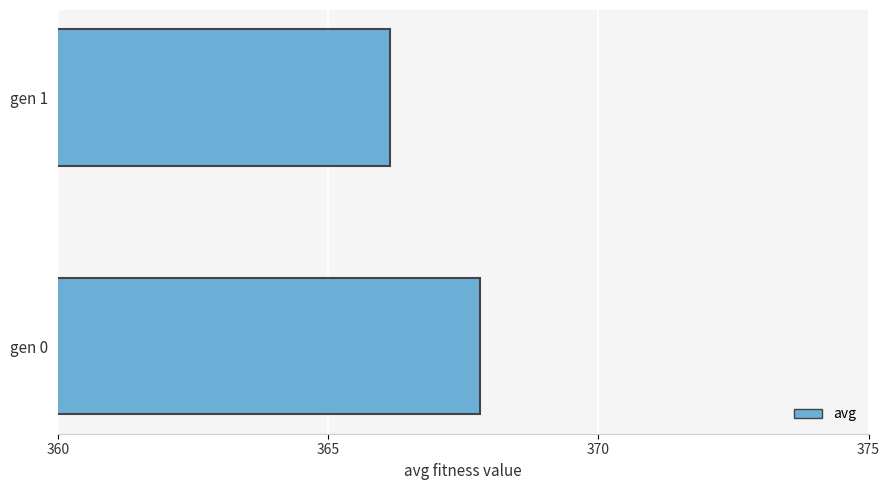

Reading bottom to top, what are all the values shown in this chart?

367.8	366.2